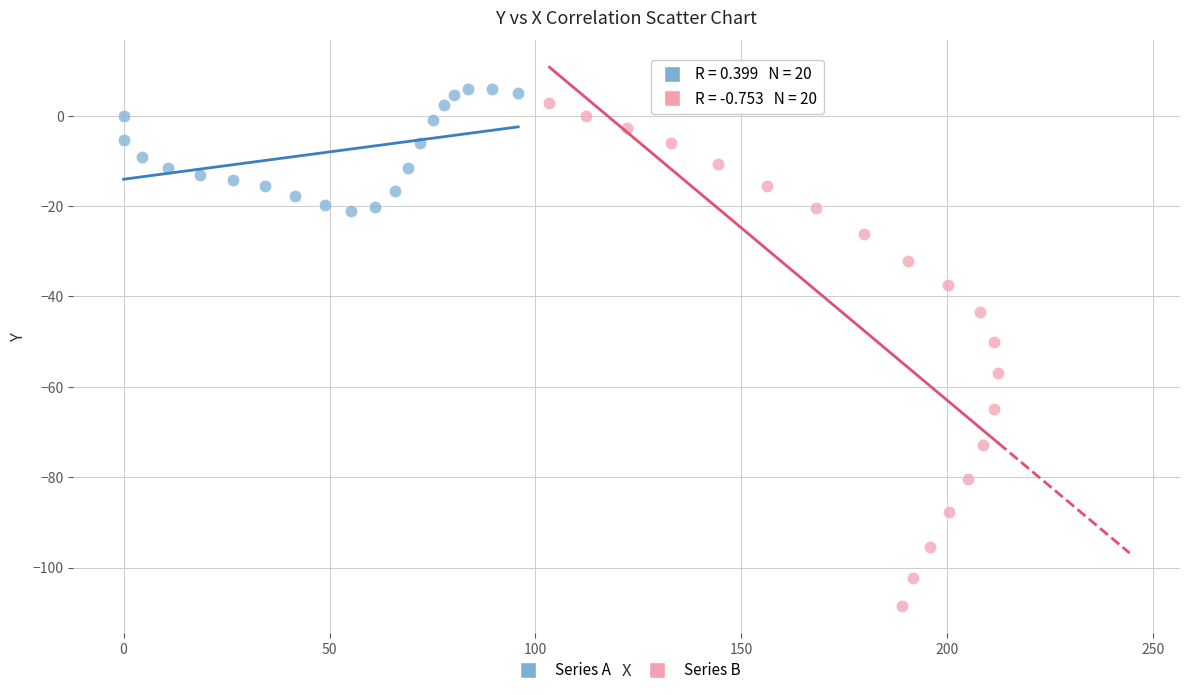

What are all the series names shown in the legend?

Series A, Series B